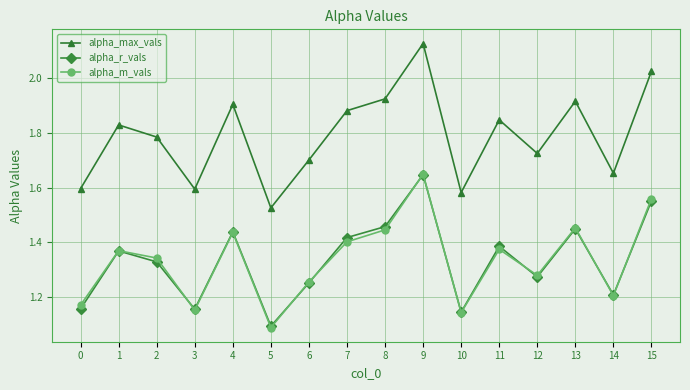

How many interior local peaks does the alpha_m_vals series have?

5